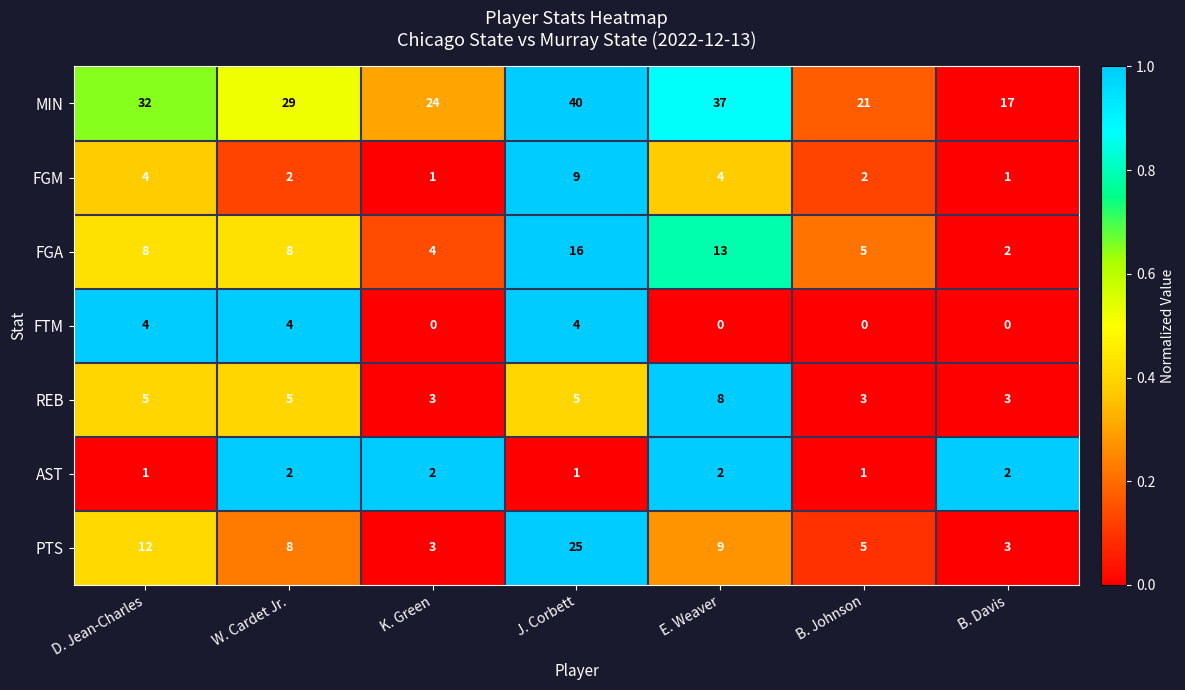

What is the maximum value for REB?

8